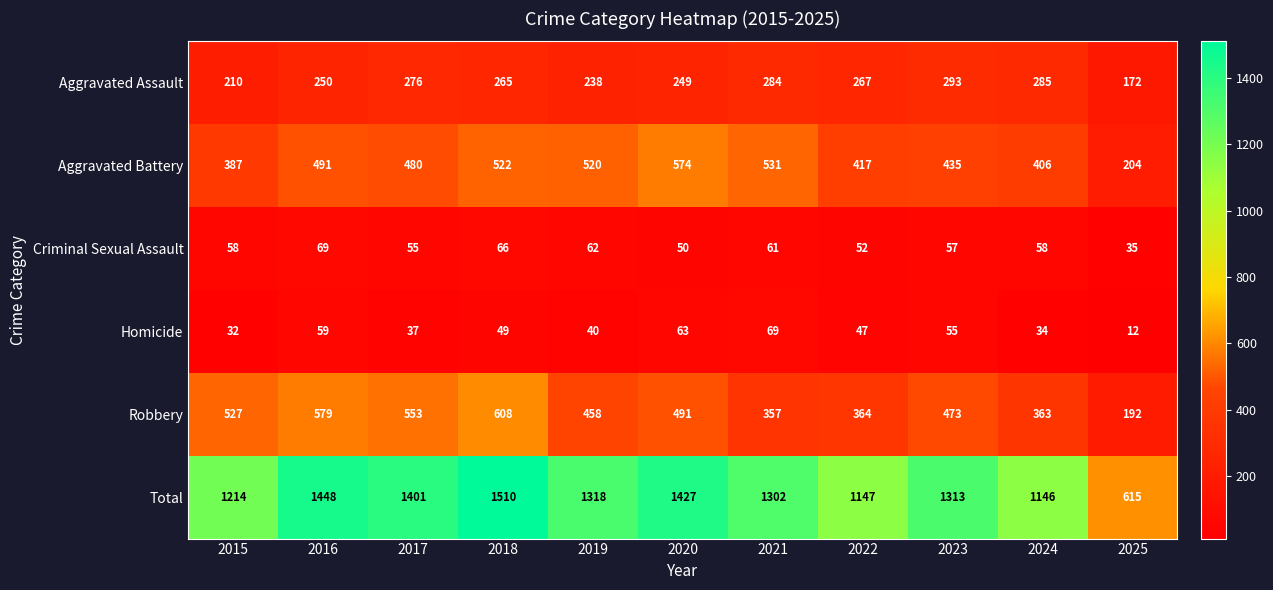

Where does the Aggravated Battery series first go above 480?

2016